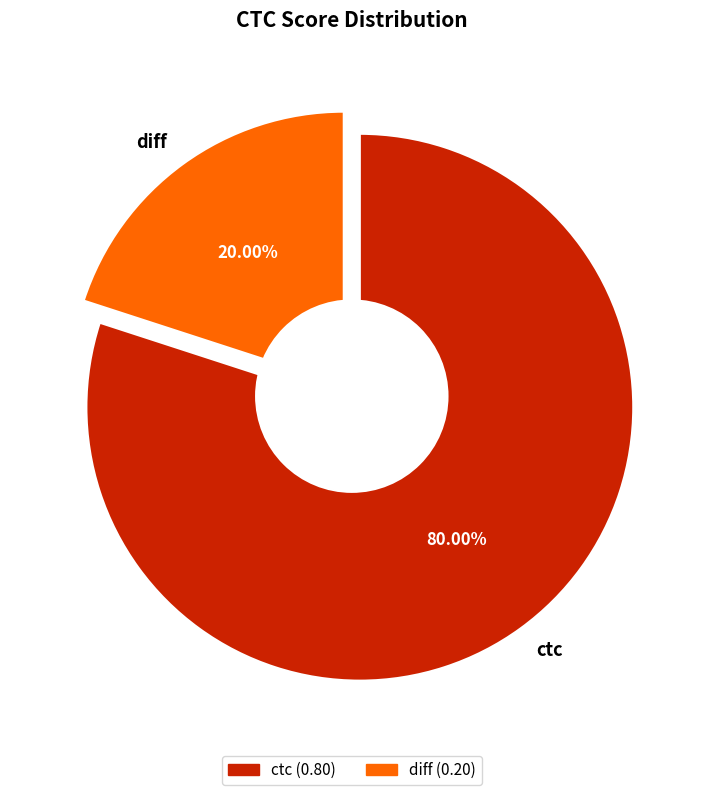

Which has a higher value, diff or ctc?

ctc